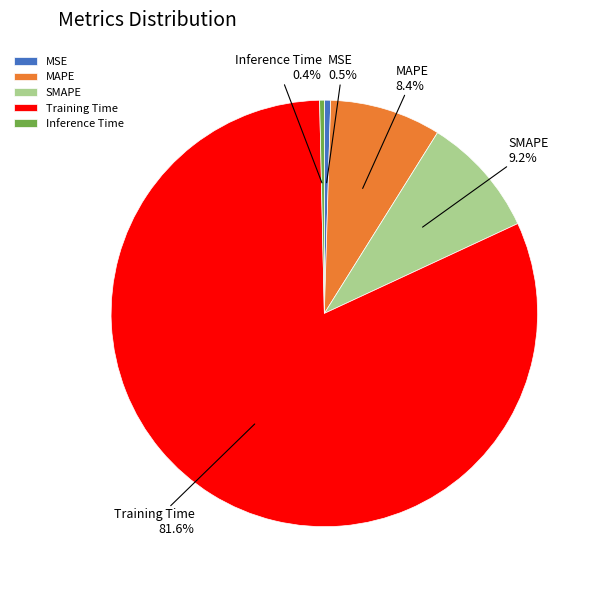

What is the largest slice in the pie chart?

Training Time